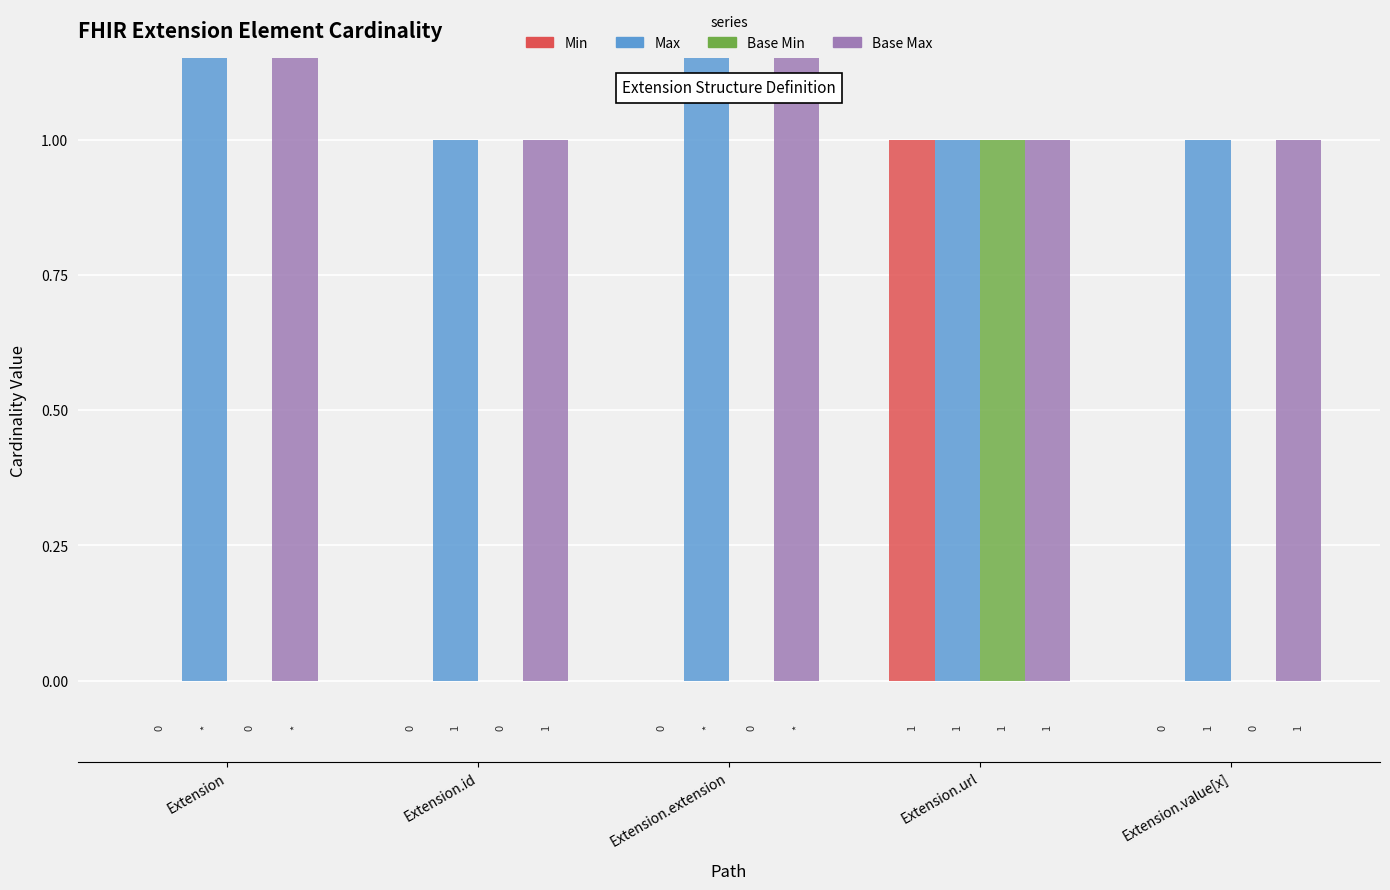

What is the difference between the Base Max values at Extension.url and Extension.extension?

998